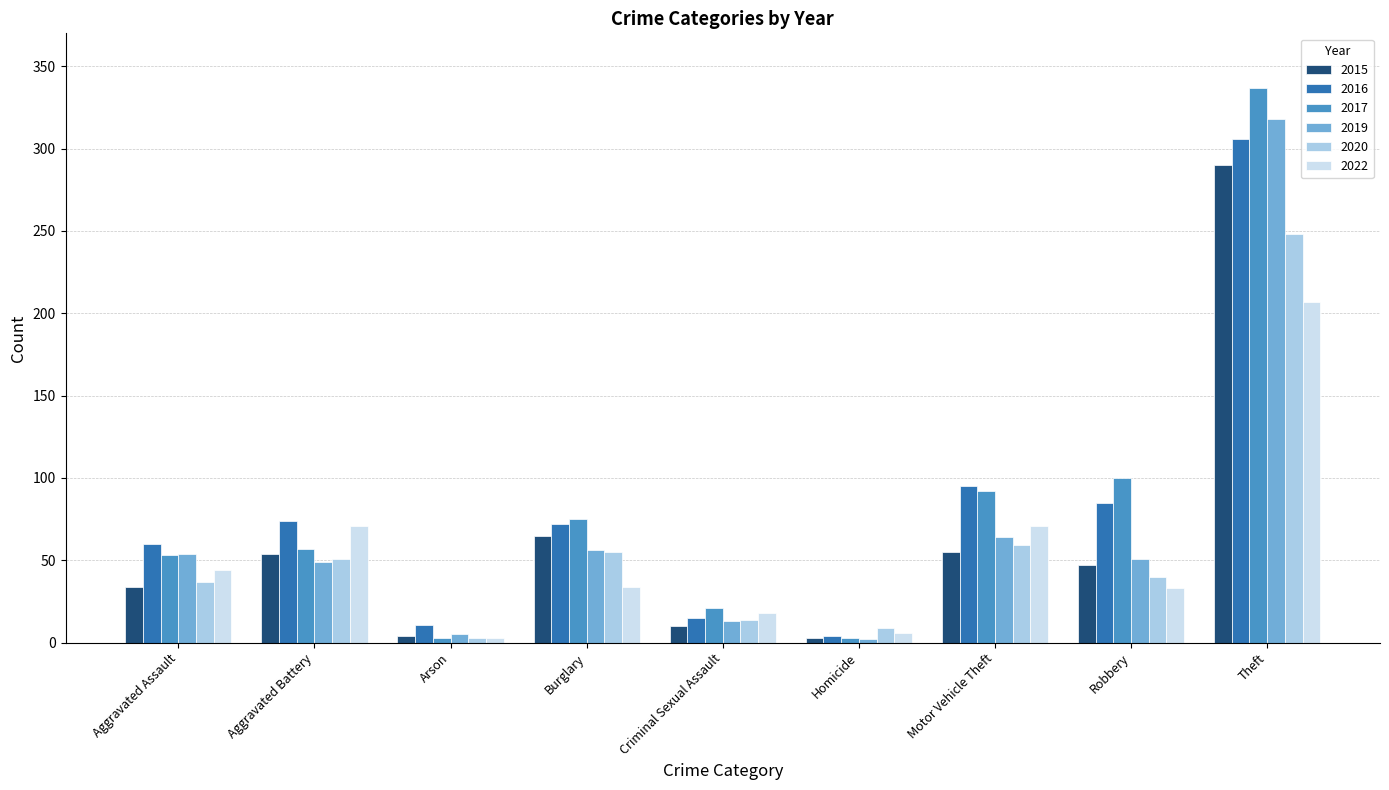

True or false: 2016 has a value of 163 at Motor Vehicle Theft.

False